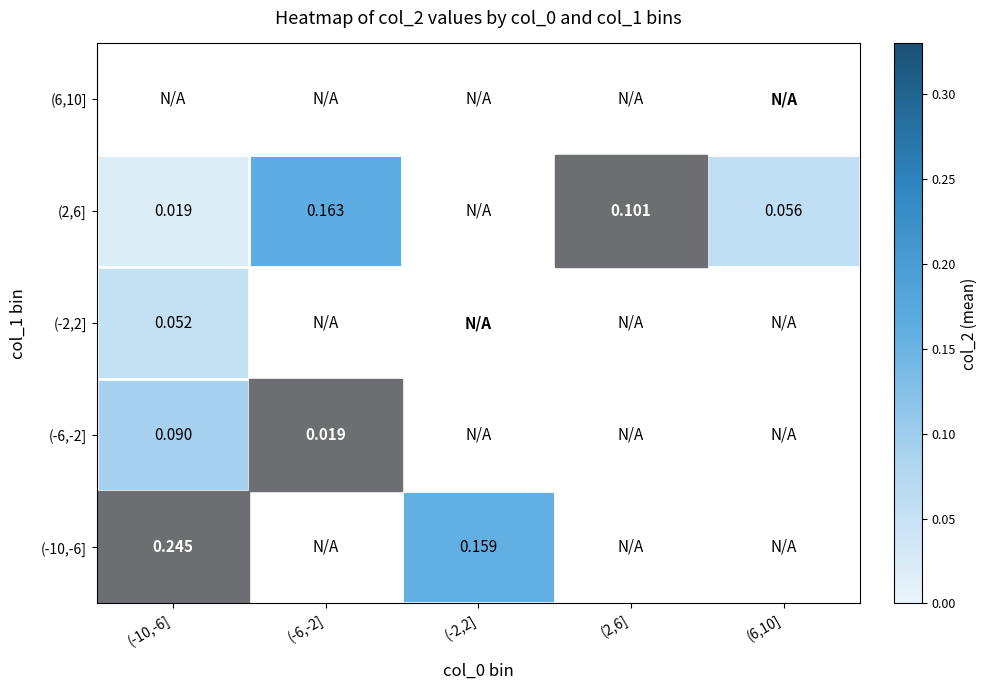

List the series in order of their peak value, highest first.

(-10,-6], (2,6], (-6,-2], (6,10], (-2,2]